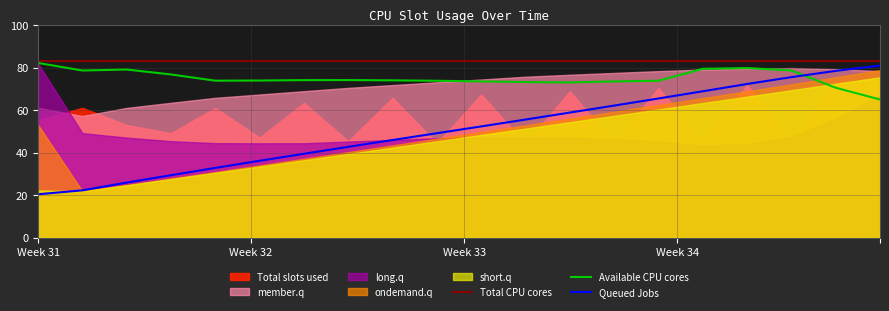

What is the lowest value of the Queued Jobs series?

20.5